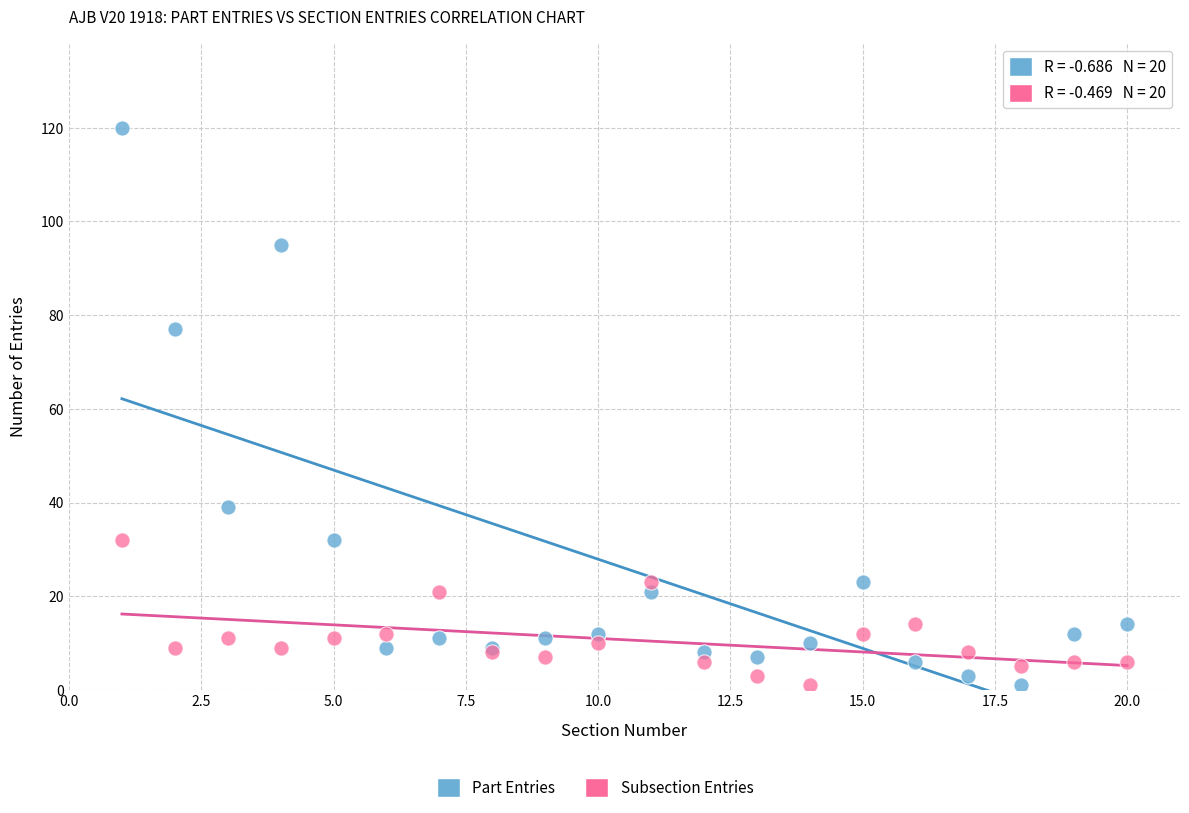

Which series contains the highest Y value?

Part Entries